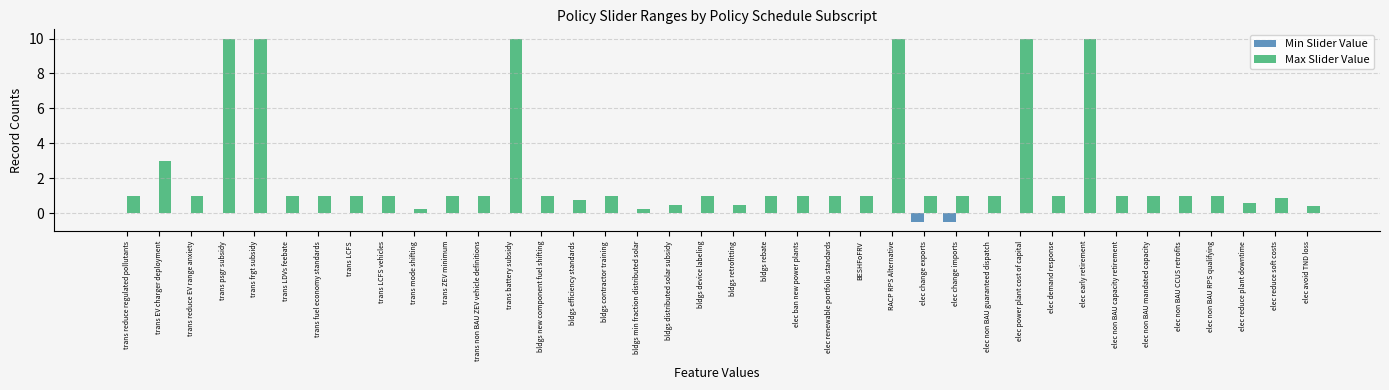

Which series has the largest total across all categories?

Max Slider Value